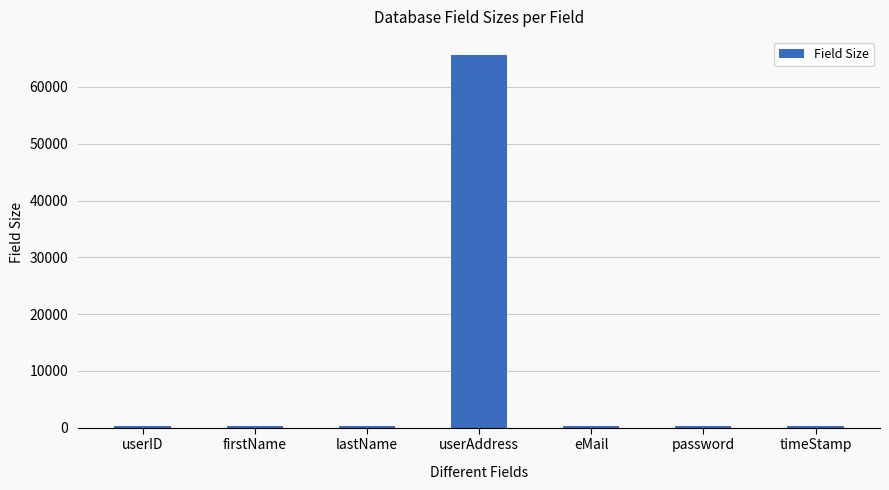

What is the maximum value shown in the chart?

65535